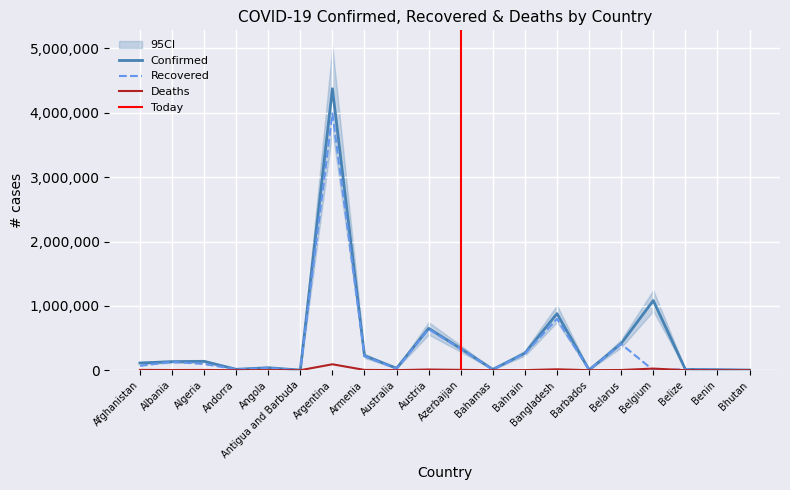

Is the value of Recovered at Australia greater than the value of Deaths at Armenia?

Yes